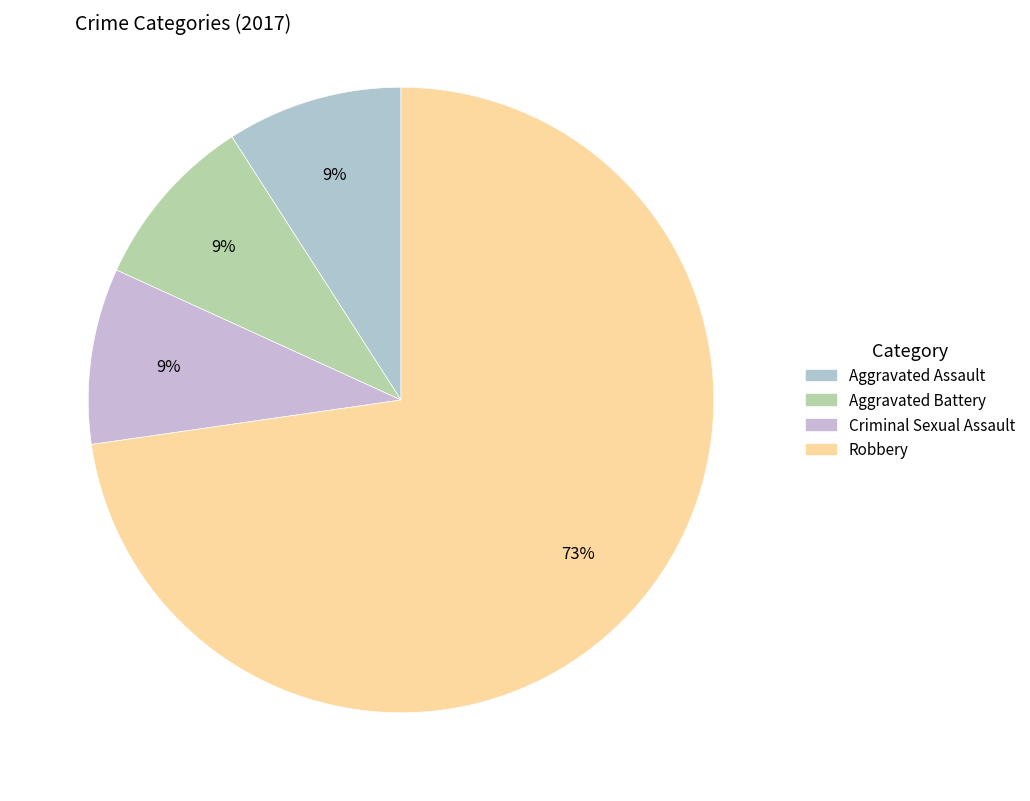

What percentage is NOT represented by Robbery?

27.3%